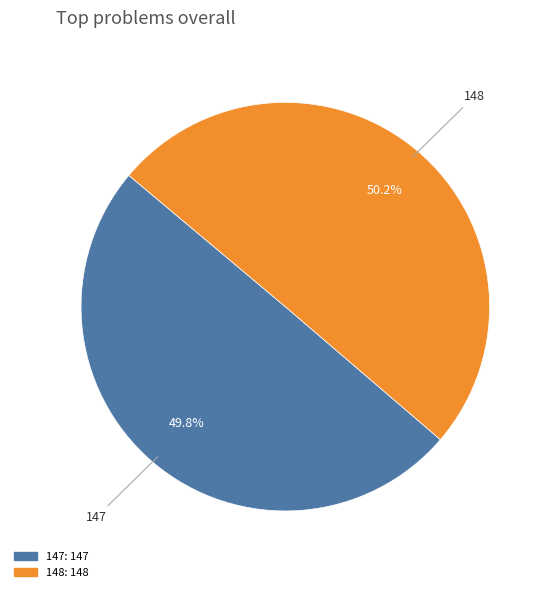

What is the ratio of the value at 147 to the value at 148?

1.0